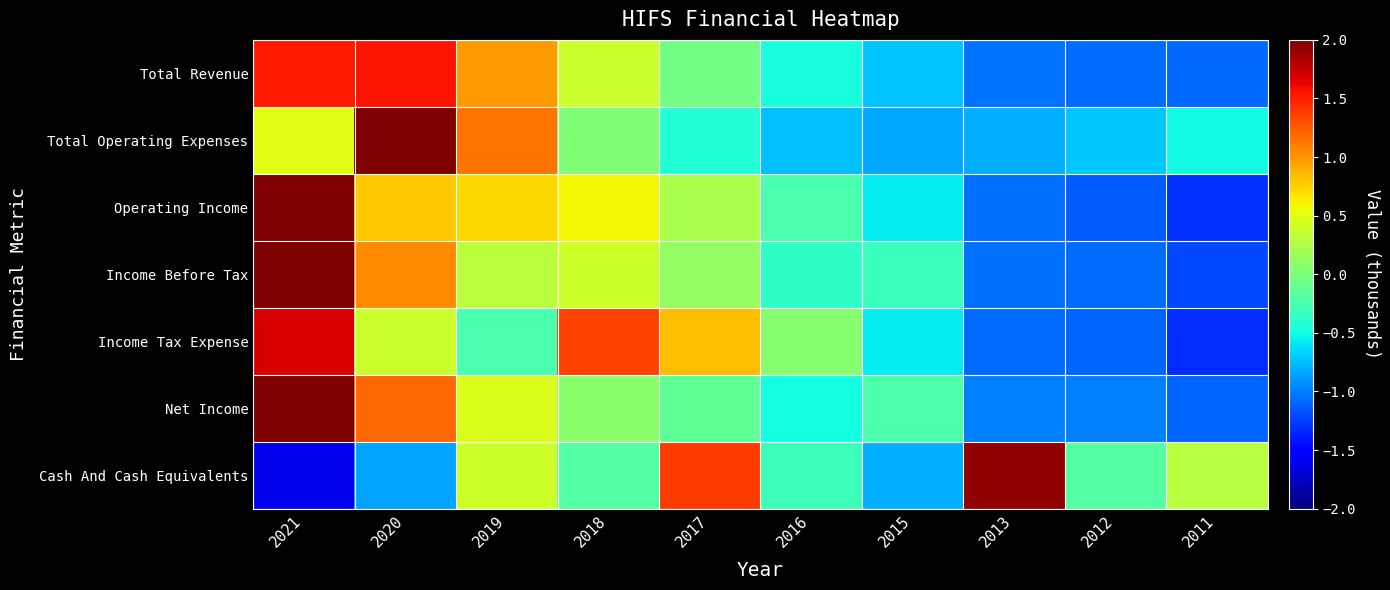

Reading right to left, transcribe all the data shown in this chart.

Total Revenue: 2011=-1.1	2012=-1.1	2013=-1.0	2015=-0.7	2016=-0.5	2017=-0.0	2018=0.4	2019=1.0	2020=1.6	2021=1.5
Total Operating Expenses: 2011=-0.5	2012=-0.7	2013=-0.8	2015=-0.8	2016=-0.7	2017=-0.4	2018=0.0	2019=1.1	2020=2.4	2021=0.5
Operating Income: 2011=-1.3	2012=-1.1	2013=-1.1	2015=-0.6	2016=-0.2	2017=0.2	2018=0.6	2019=0.7	2020=0.8	2021=2.0
Income Before Tax: 2011=-1.2	2012=-1.1	2013=-1.1	2015=-0.3	2016=-0.4	2017=0.1	2018=0.4	2019=0.3	2020=1.0	2021=2.2
Income Tax Expense: 2011=-1.3	2012=-1.1	2013=-1.1	2015=-0.6	2016=0.1	2017=0.8	2018=1.4	2019=-0.2	2020=0.4	2021=1.7
Net Income: 2011=-1.1	2012=-1.0	2013=-1.0	2015=-0.2	2016=-0.5	2017=-0.1	2018=0.1	2019=0.5	2020=1.2	2021=2.2
Cash And Cash Equivalents: 2011=0.3	2012=-0.2	2013=1.9	2015=-0.8	2016=-0.3	2017=1.4	2018=-0.2	2019=0.4	2020=-0.9	2021=-1.6